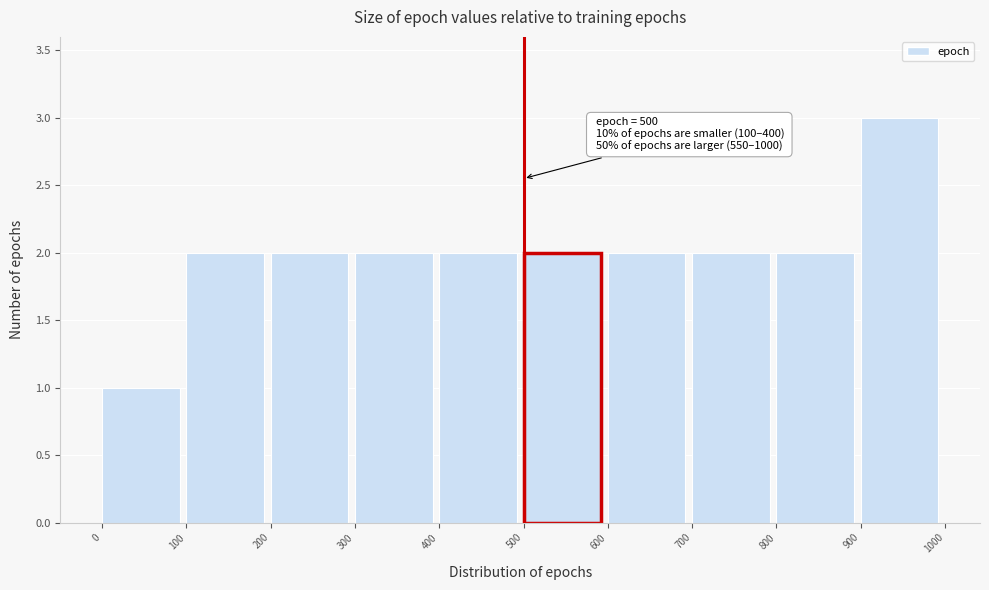

Which range on the x-axis has the tallest bar?

900 to 1000